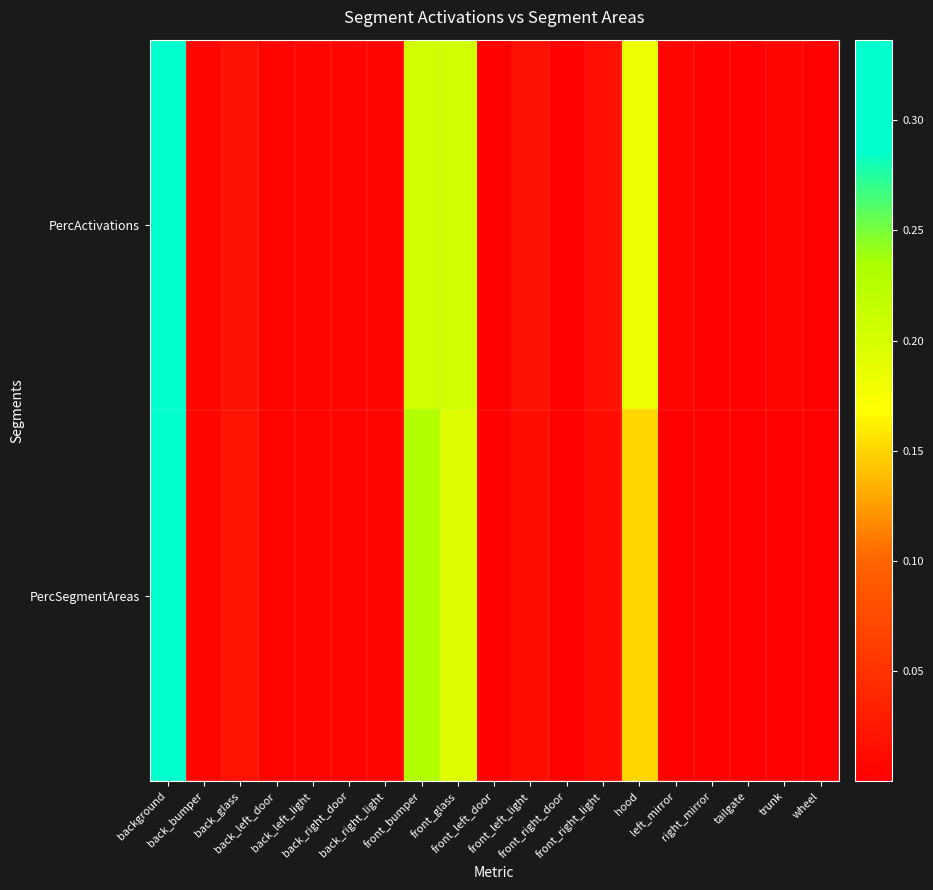

Which series has the largest total across all categories?

PercActivations